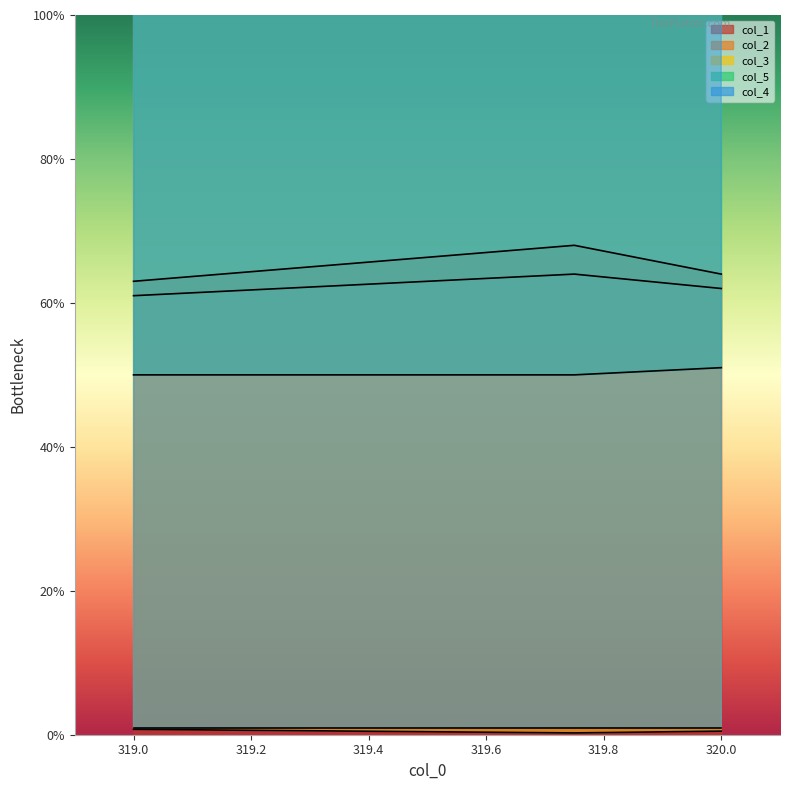

What is the total value across all series at 320.0?

177.5